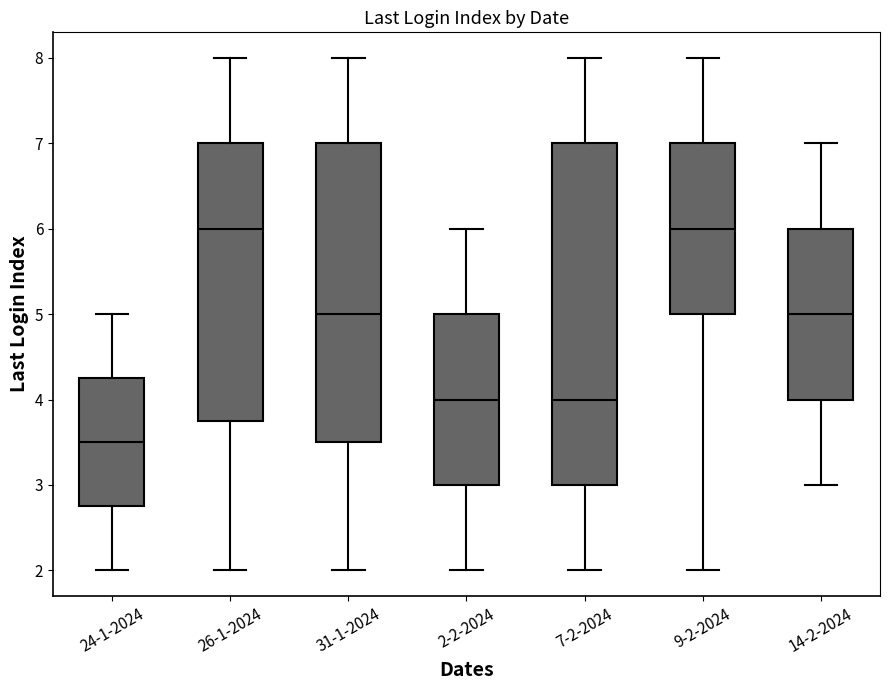

Which box is the tallest, from its lower edge to its upper edge?

7-2-2024